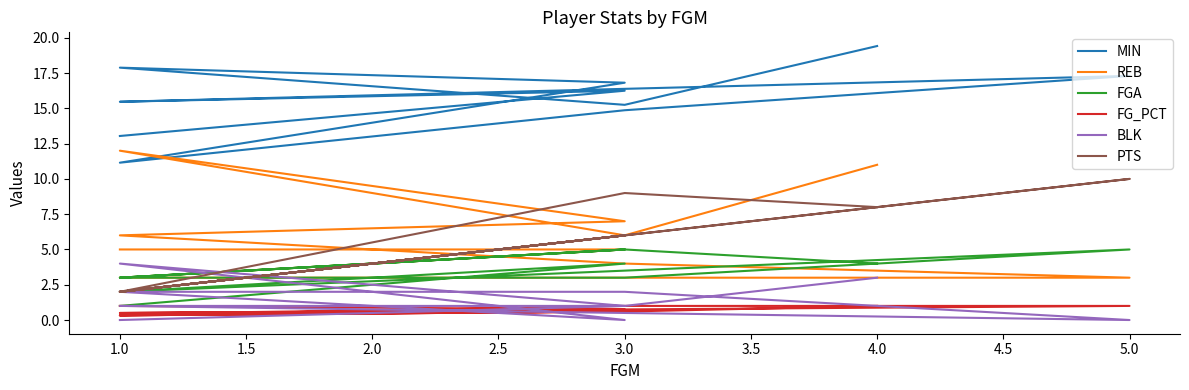

How many FGA values are between 3 and 5?

8